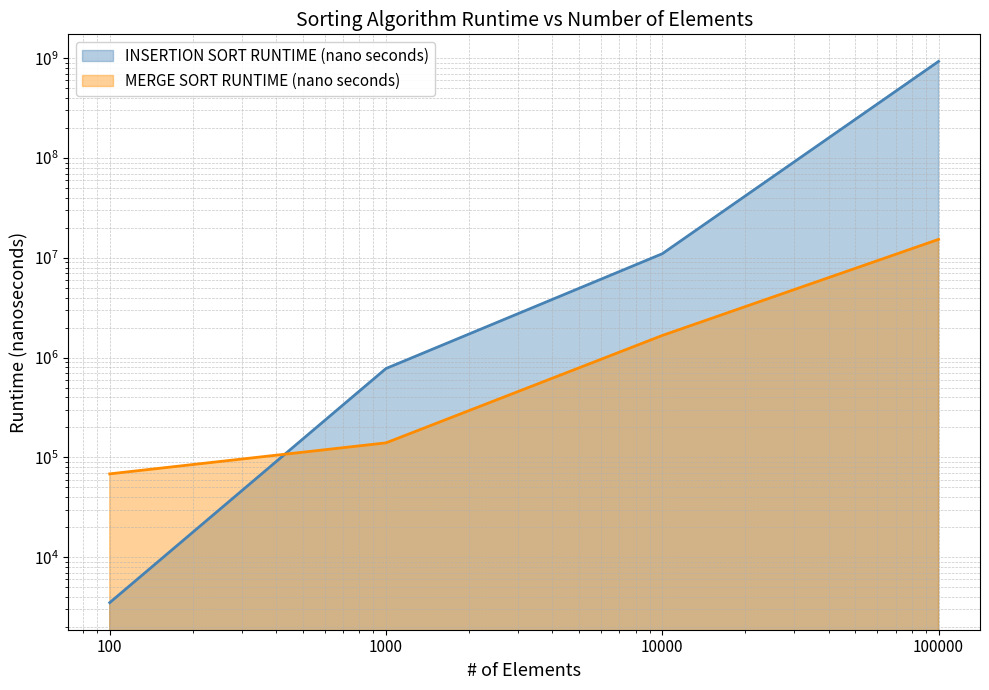

Does the chart display data point markers on the line(s)?

No